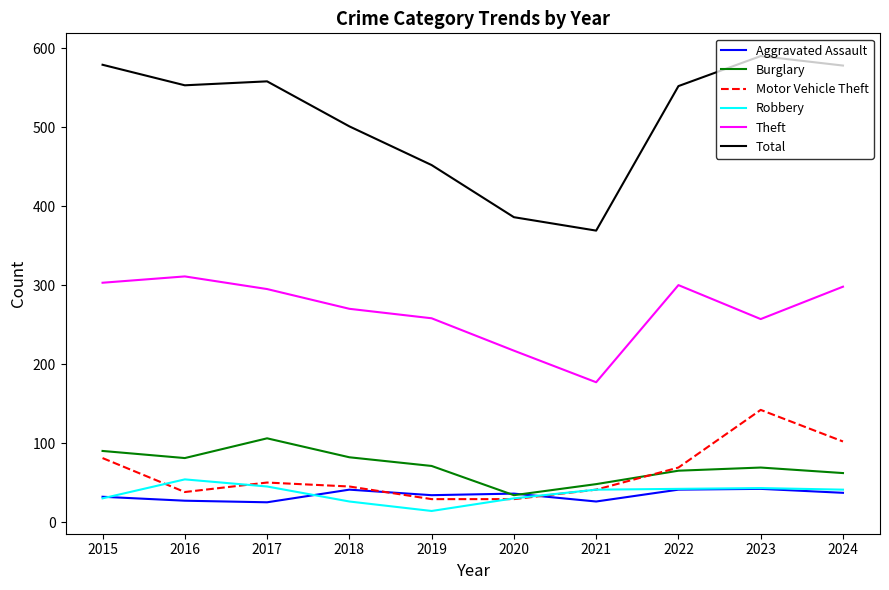

Which series changed the most between 2016 and 2020?

Total